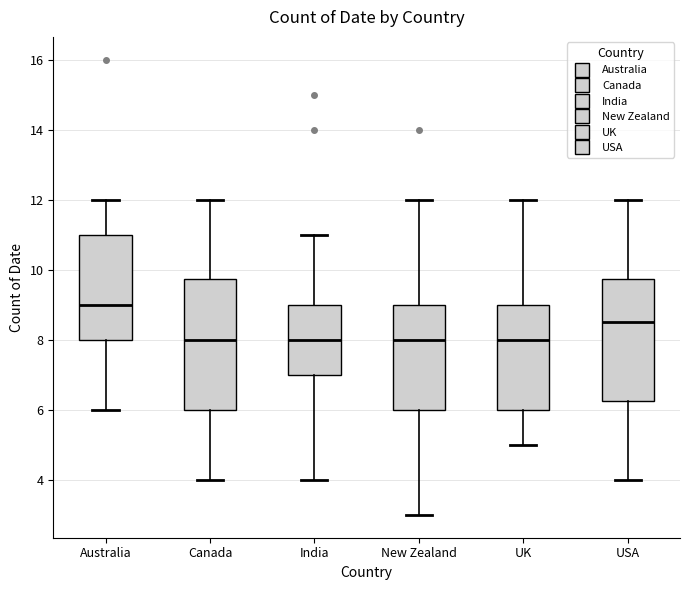

Reading left to right, transcribe this box plot: for each box, give where its median line is, the range the box spans, and where its two whiskers end, as read against the y-axis. The values are not printed on the chart, so give them approximately, as read against the axis.

Australia: median 9.0, box 8.0 to 11.0, whiskers 6.0 to 12.0
Canada: median 8.0, box 6.0 to 9.8, whiskers 4.0 to 12.0
India: median 8.0, box 7.0 to 9.0, whiskers 4.0 to 11.0
New Zealand: median 8.0, box 6.0 to 9.0, whiskers 3.0 to 12.0
UK: median 8.0, box 6.0 to 9.0, whiskers 5.0 to 12.0
USA: median 8.6, box 6.2 to 9.8, whiskers 4.0 to 12.0